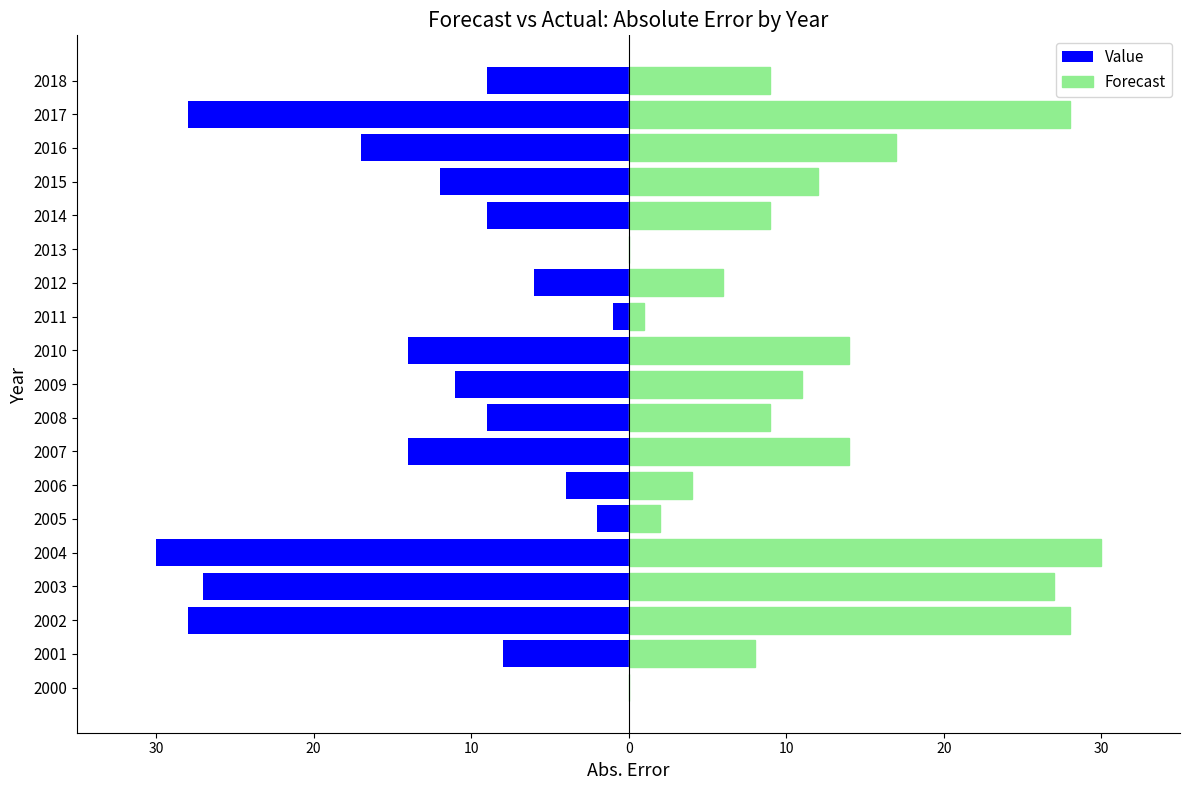

What is the difference between the maximum and second lowest values in the Forecast series?

30